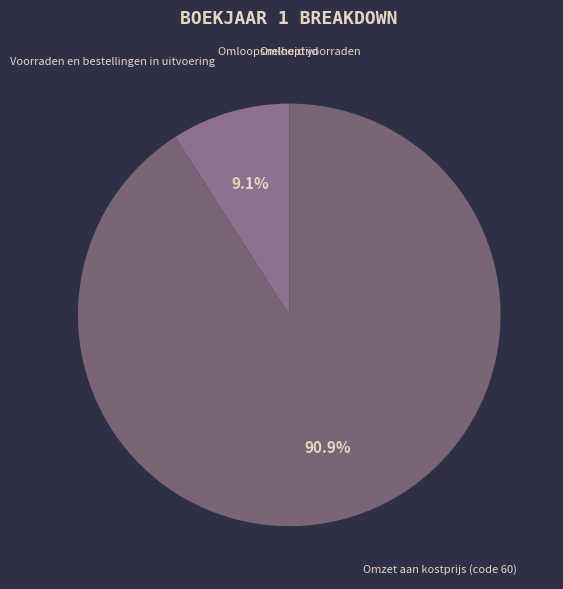

Is there any slice that represents more than half of the pie?

Yes